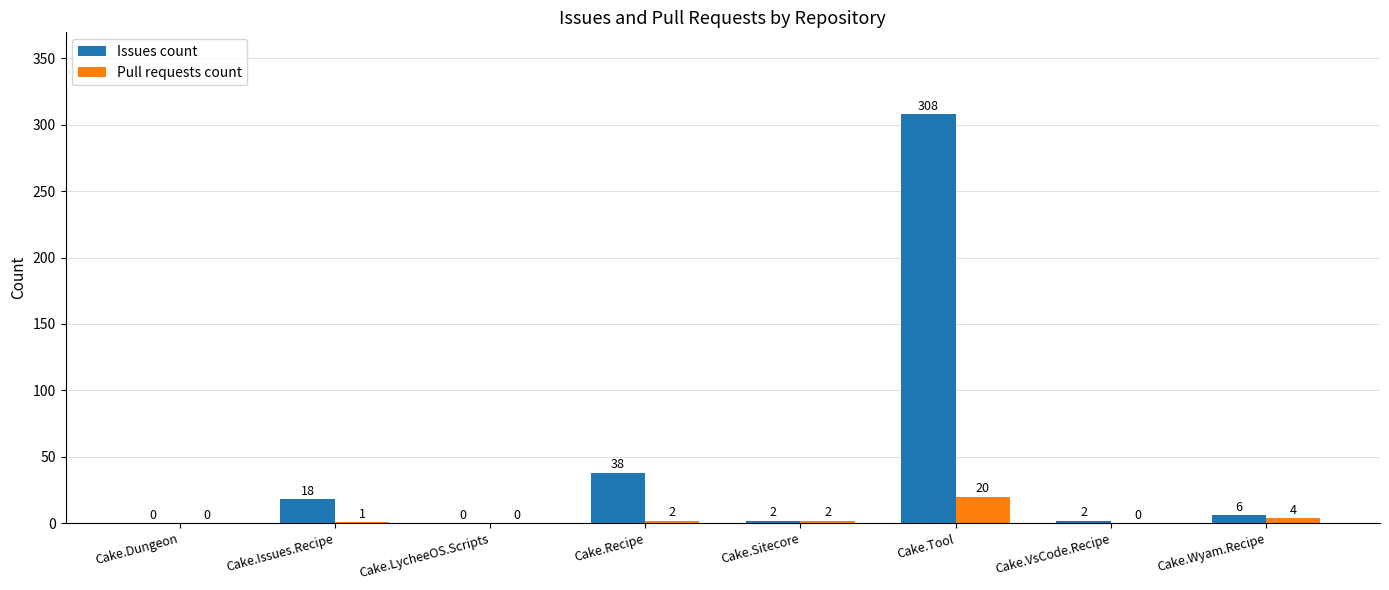

Reading left to right, list all the values displayed in this chart.

Issues count: Cake.Dungeon=0	Cake.Issues.Recipe=18	Cake.LycheeOS.Scripts=0	Cake.Recipe=38	Cake.Sitecore=2	Cake.Tool=308	Cake.VsCode.Recipe=2	Cake.Wyam.Recipe=6
Pull requests count: Cake.Dungeon=0	Cake.Issues.Recipe=1	Cake.LycheeOS.Scripts=0	Cake.Recipe=2	Cake.Sitecore=2	Cake.Tool=20	Cake.VsCode.Recipe=0	Cake.Wyam.Recipe=4